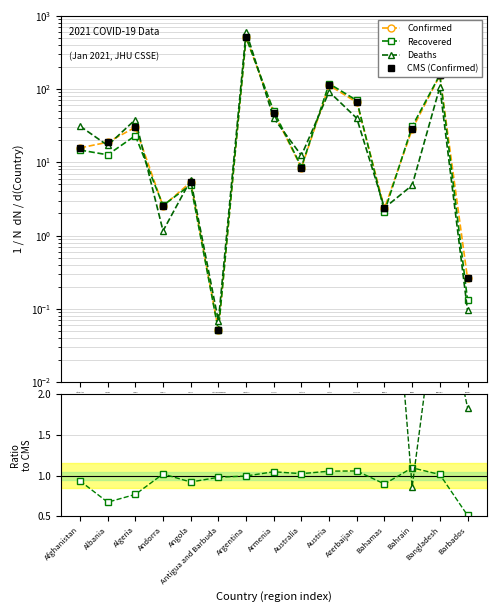

At which category is the sum across all series the highest?

Argentina